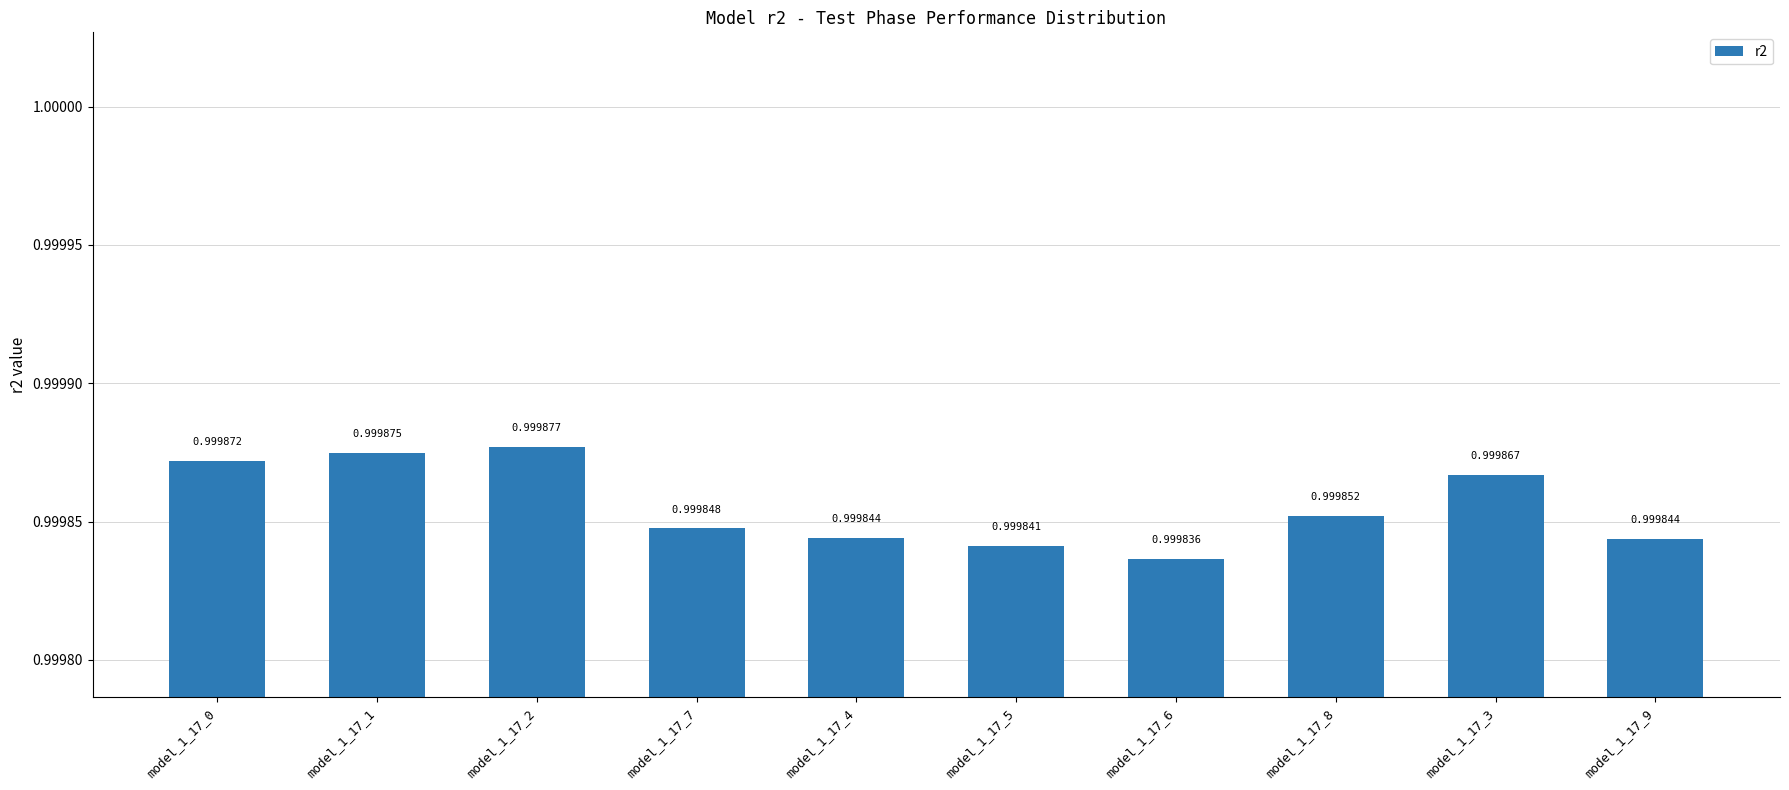

What is the smallest value displayed?

1.0